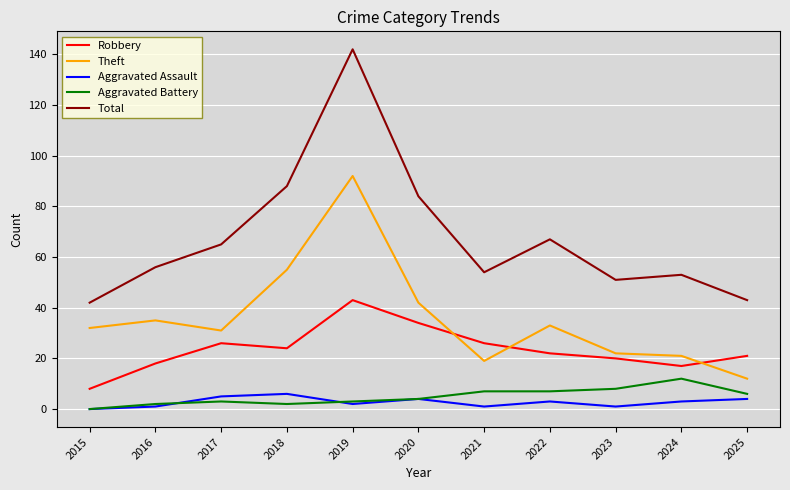

Read the Robbery value at 2015.

8